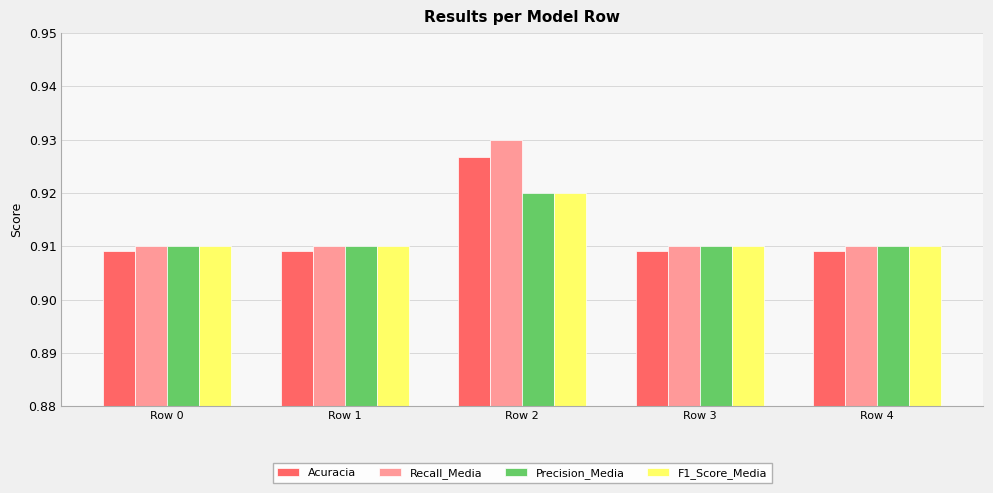

How many Acuracia values are between 0 and 1?

5